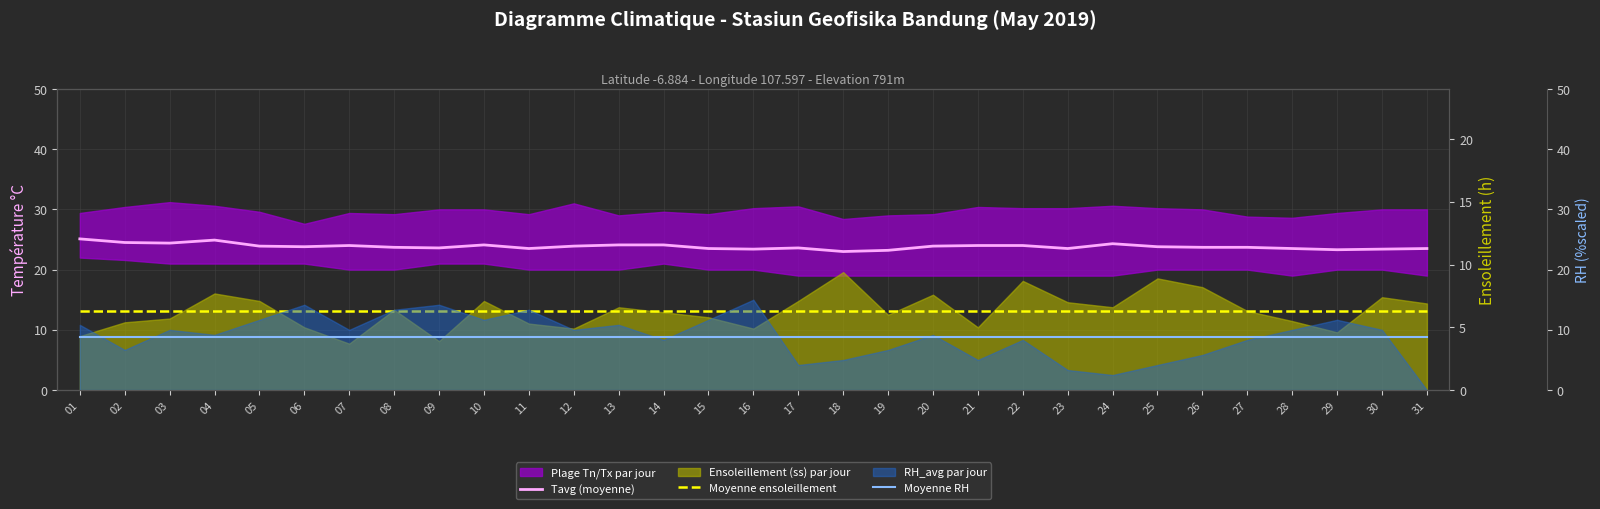

List the labels in order of Moyenne RH value, largest first.

01, 02, 03, 04, 05, 06, 07, 08, 09, 10, 11, 12, 13, 14, 15, 16, 17, 18, 19, 20, 21, 22, 23, 24, 25, 26, 27, 28, 29, 30, 31